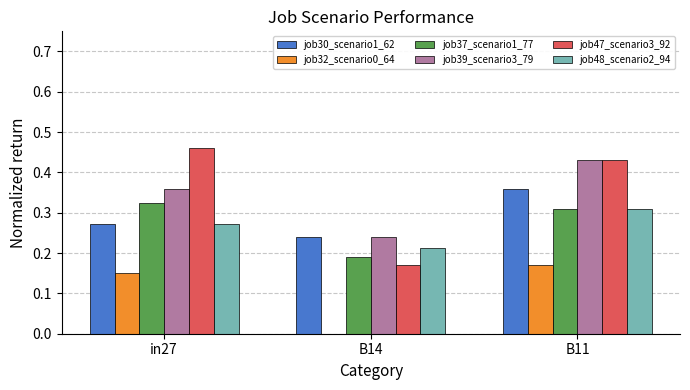

What is the total value across all series at B11?

2.0